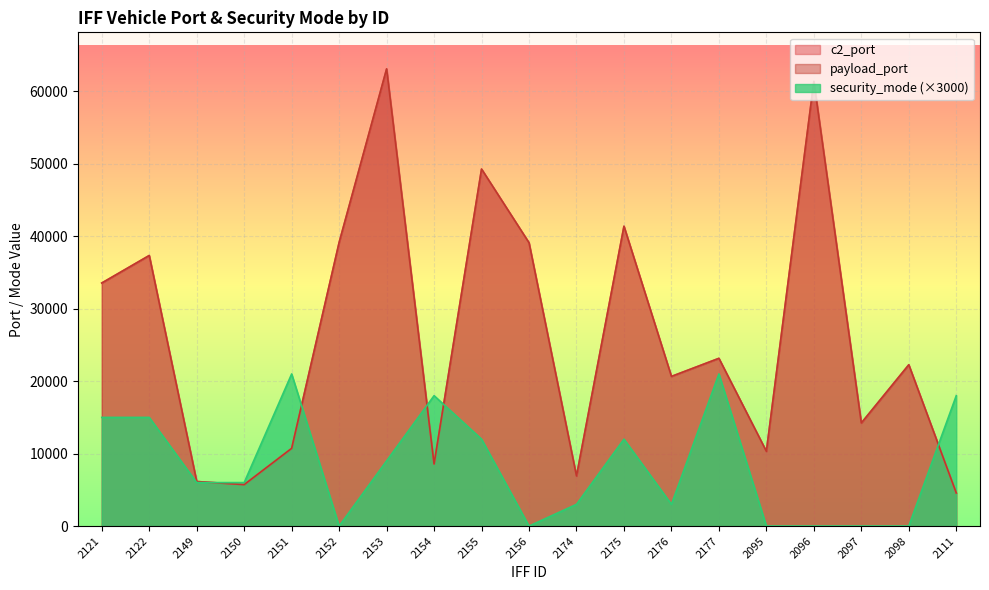

What position from the right is 2096?

4